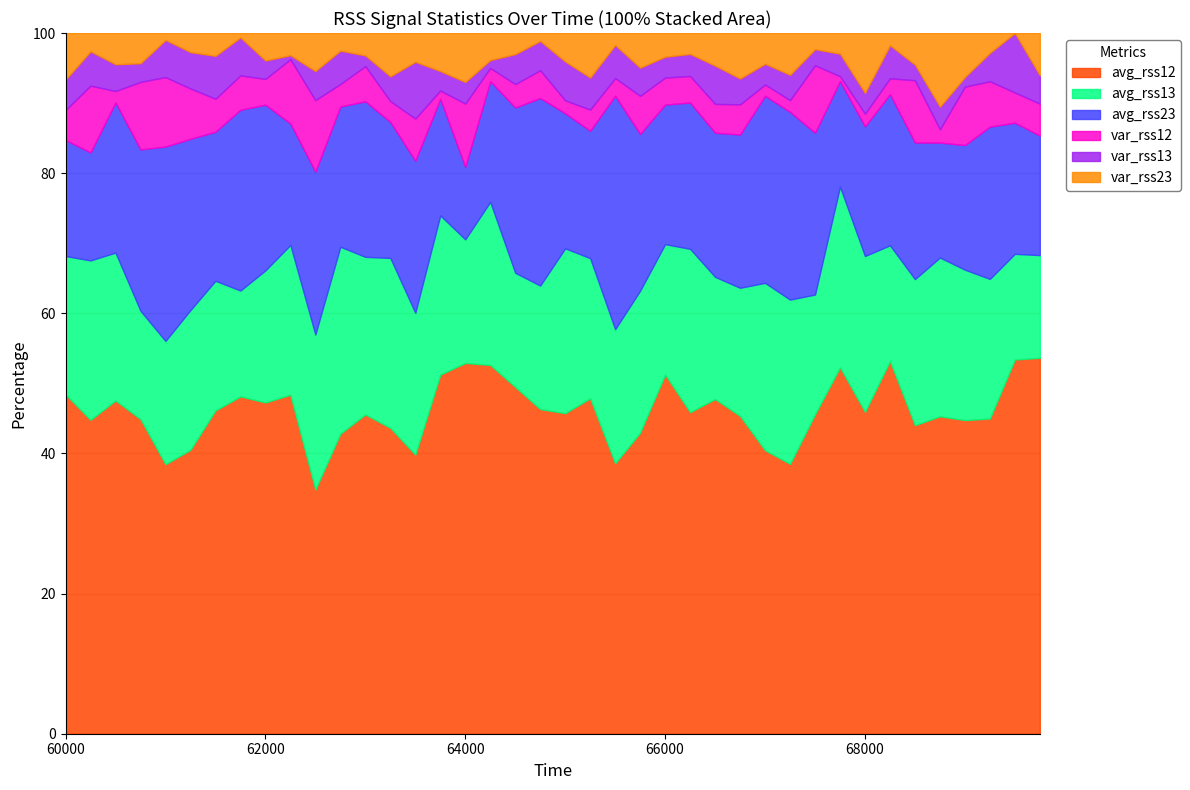

The avg_rss12 series shows 70.0 at 66000. True or false?

False